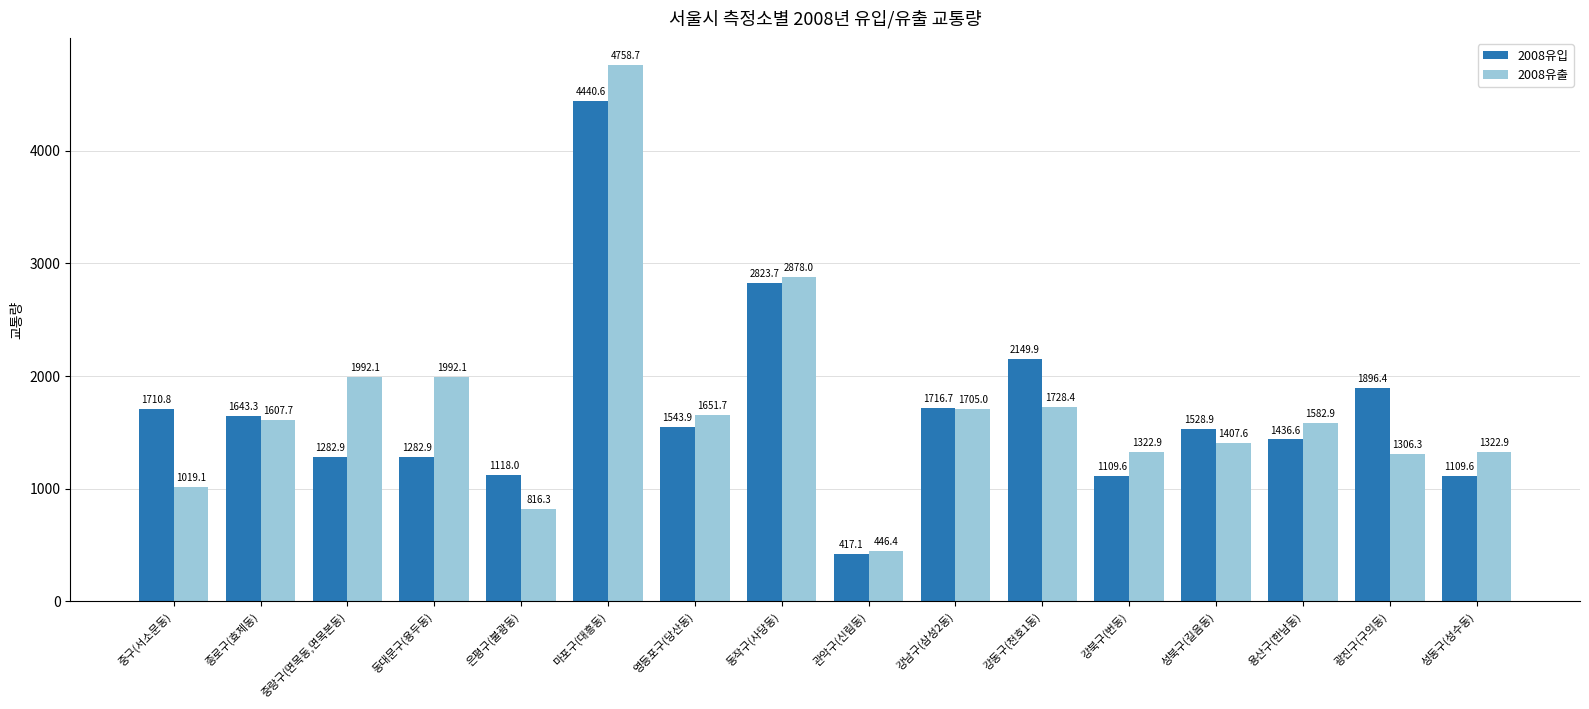

At which label is 2008유입 closest to 2428?

강동구(천호1동)